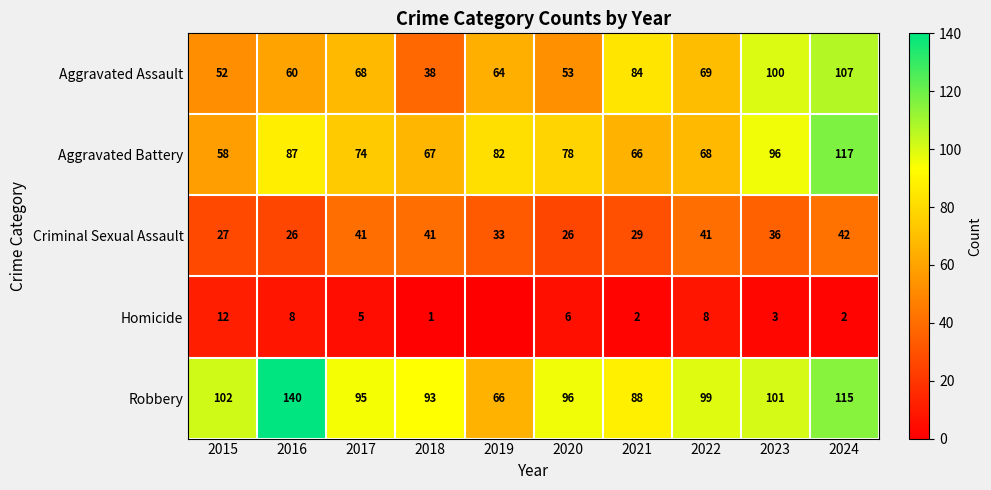

What is the greatest value displayed?

140